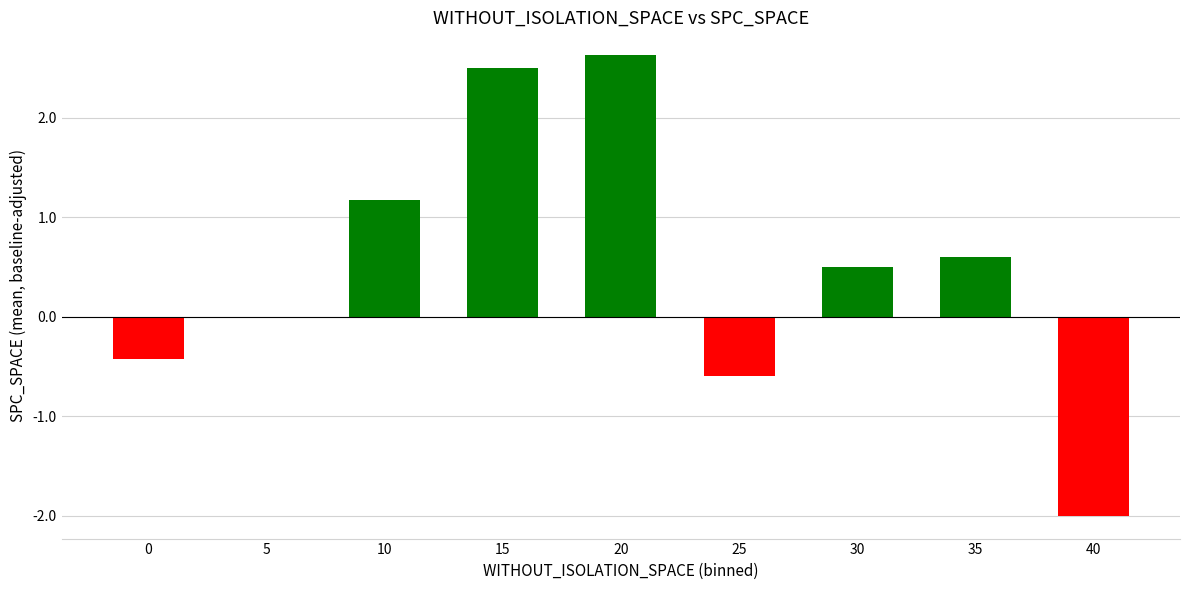

What is the change in value from 20 to 25?

-3.2